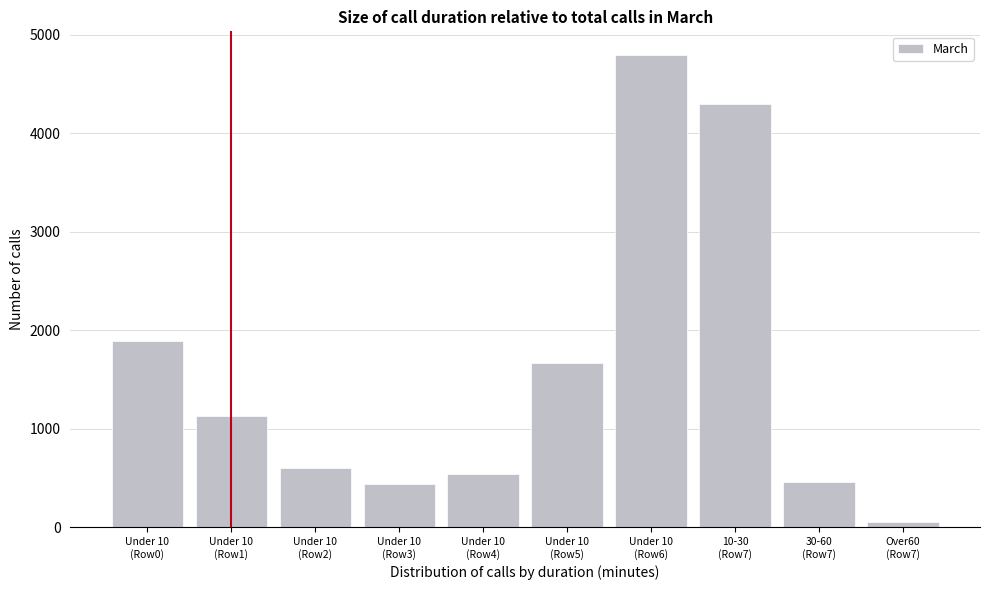

What is the greatest value displayed?

4794